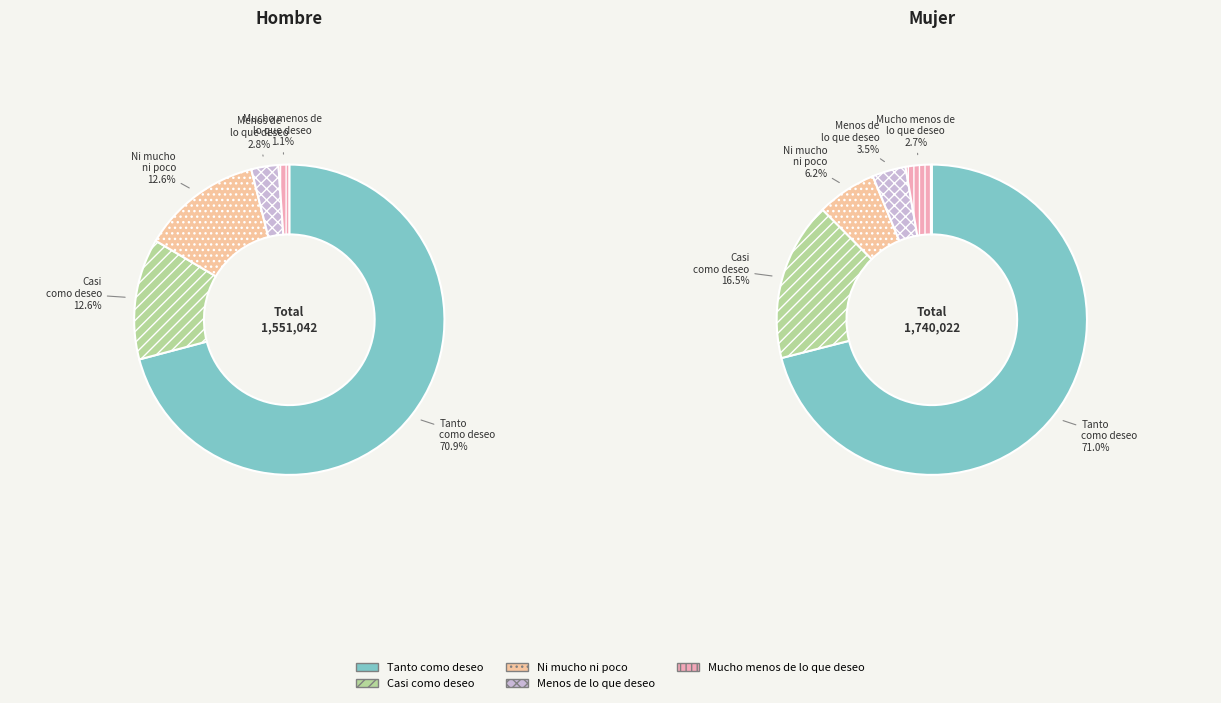

Which has a higher value, Ni mucho ni poco or Mucho menos de lo que deseo?

Ni mucho ni poco